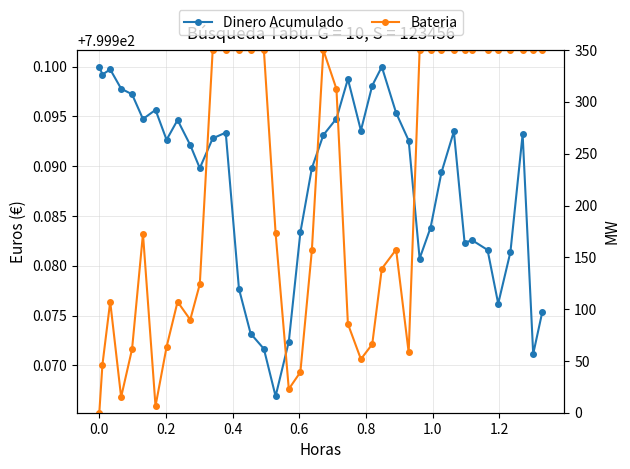

In Dinero Acumulado, how many points are lower than both neighbors (excluding endpoints)?

10